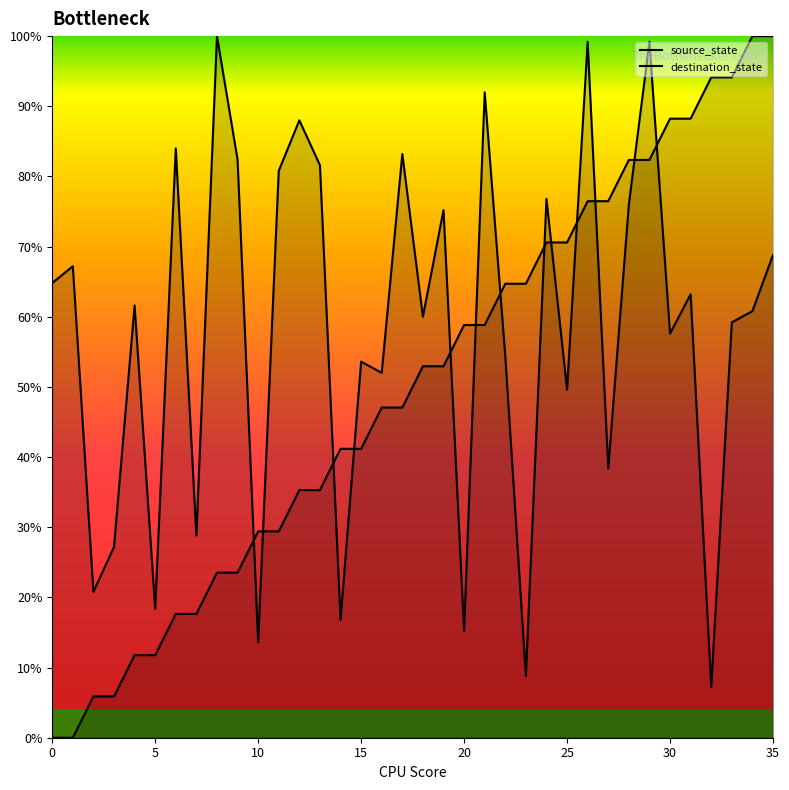

Which series reaches the maximum Y coordinate?

source_state